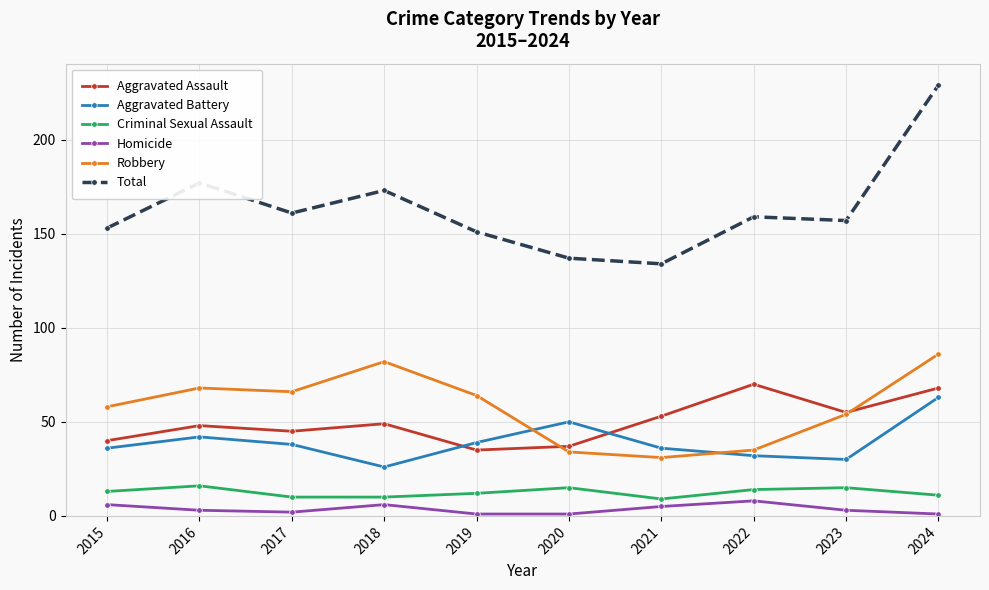

What are all the series names shown in the legend?

Aggravated Assault, Aggravated Battery, Criminal Sexual Assault, Homicide, Robbery, Total